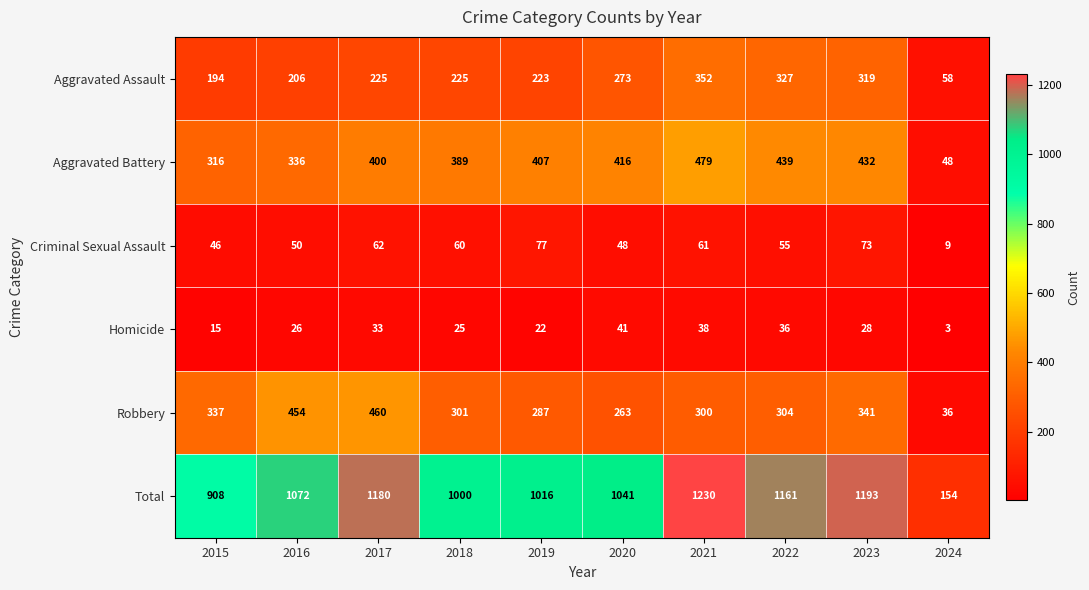

At which category is the sum across all series the highest?

2021